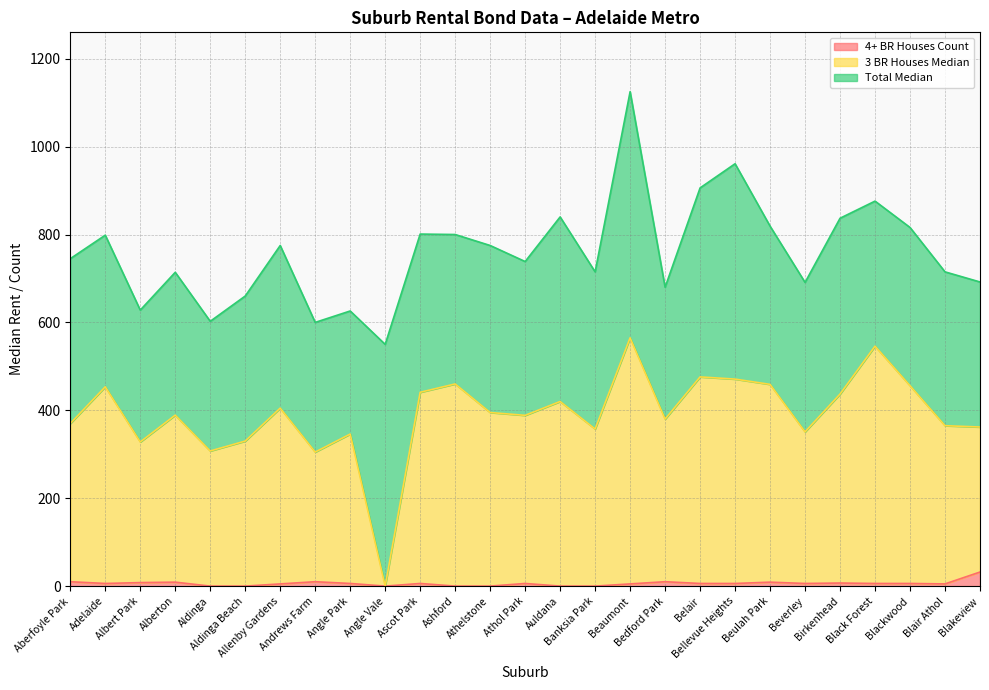

Is it true that 4+ BR Houses Count equals 5.0 at Allenby Gardens?

True